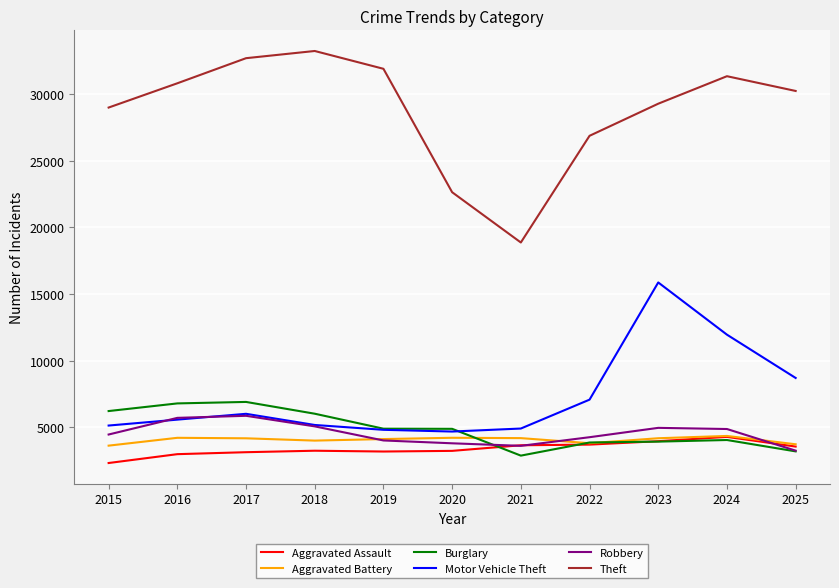

What is the difference between the maximum and second lowest values in the Aggravated Assault series?

1297